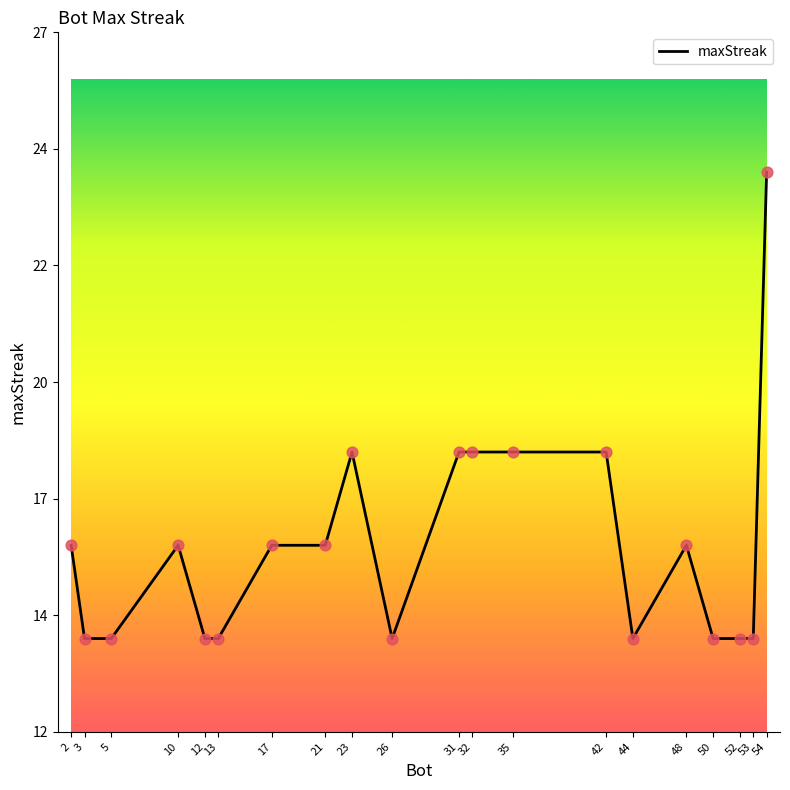

What is the change in value from 13 to 35?

+4